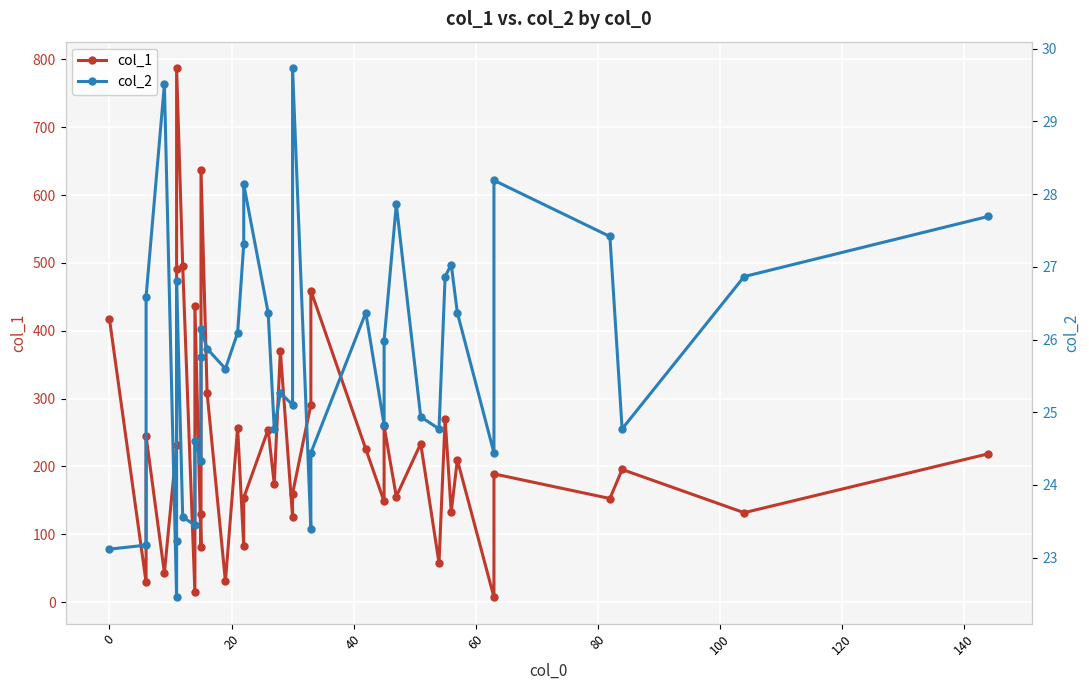

How many series are shown in this chart?

2